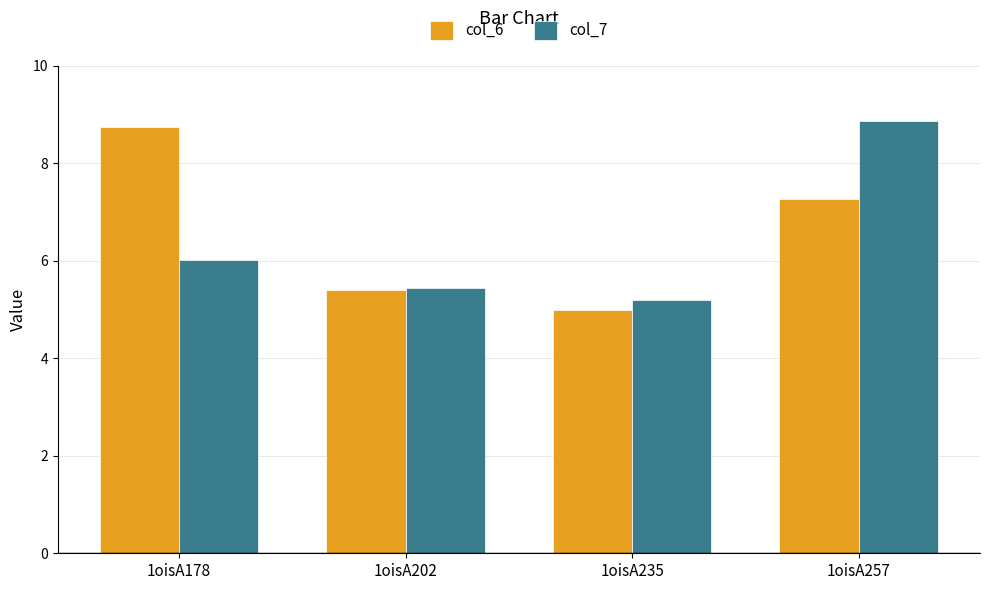

Between 1oisA178 and 1oisA257, which series saw the biggest shift?

col_7